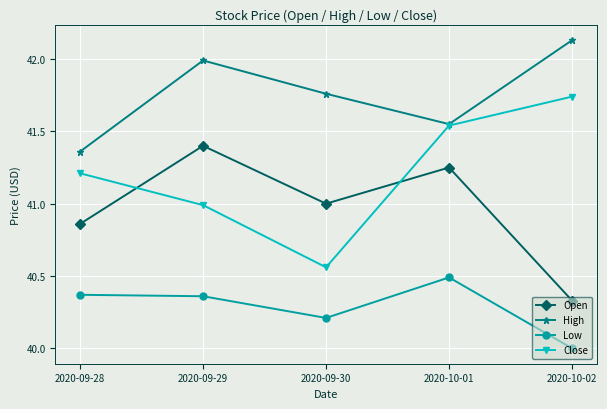

Where is the first local maximum for High?

2020-09-29